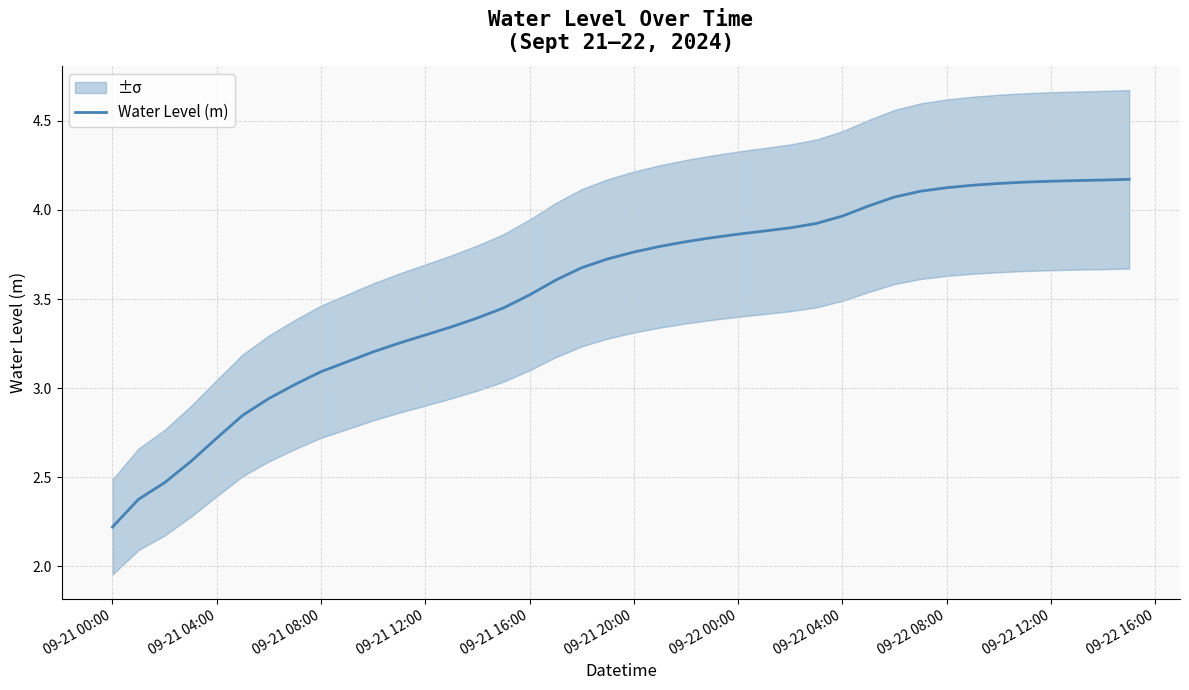

What is the average value?

3.6